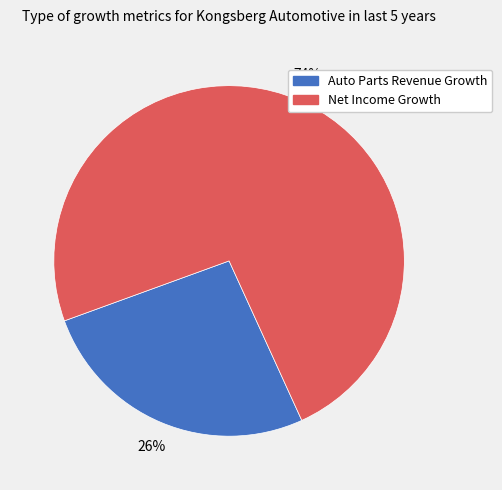

What is the largest slice in the pie chart?

Net Income Growth